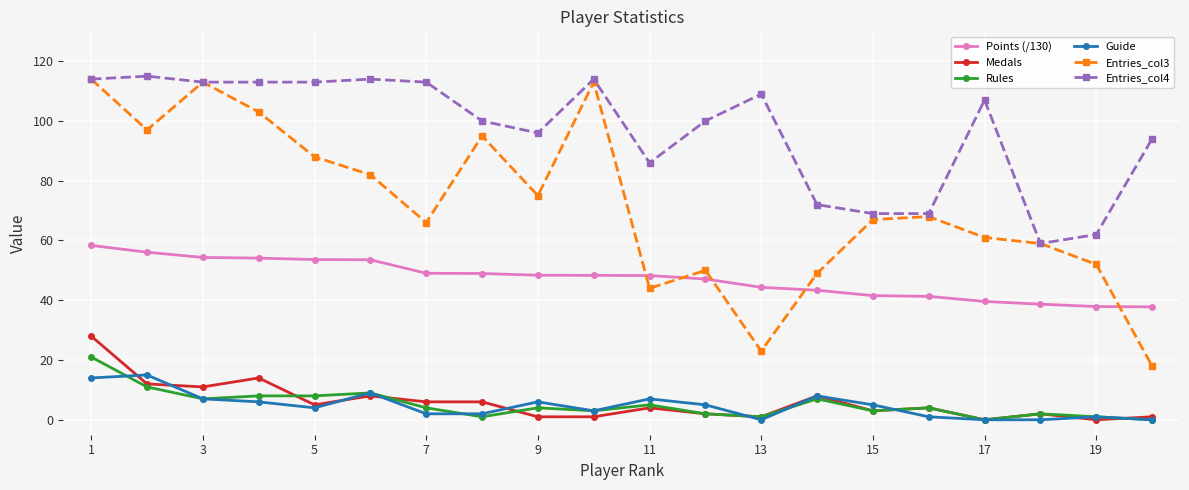

True or false: Entries_col3 has more than 1 interior local peaks.

True